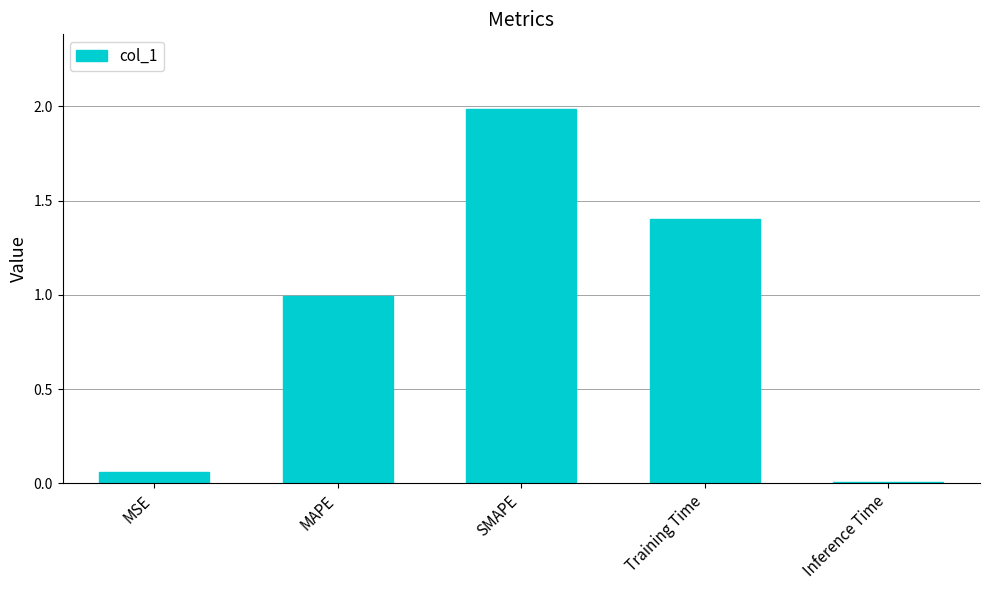

Which has a higher value, Training Time or MSE?

Training Time